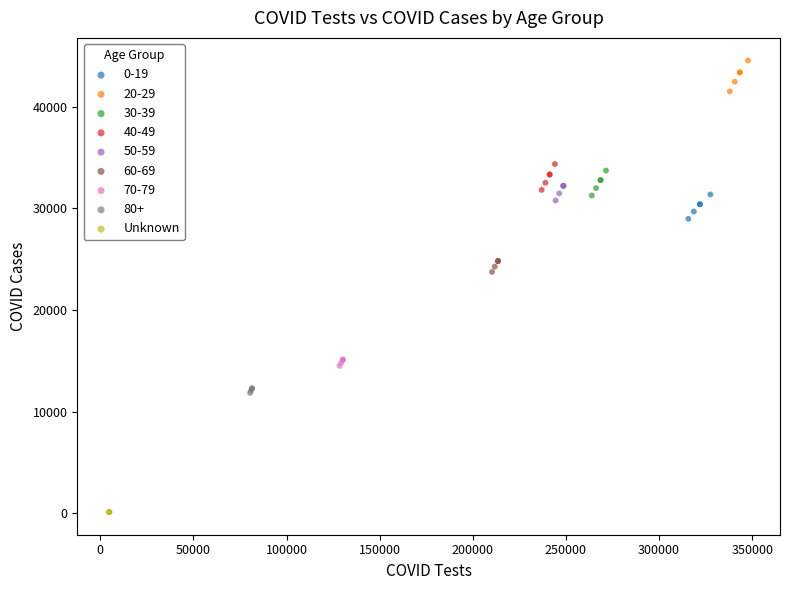

Which series contains the highest Y value?

20-29